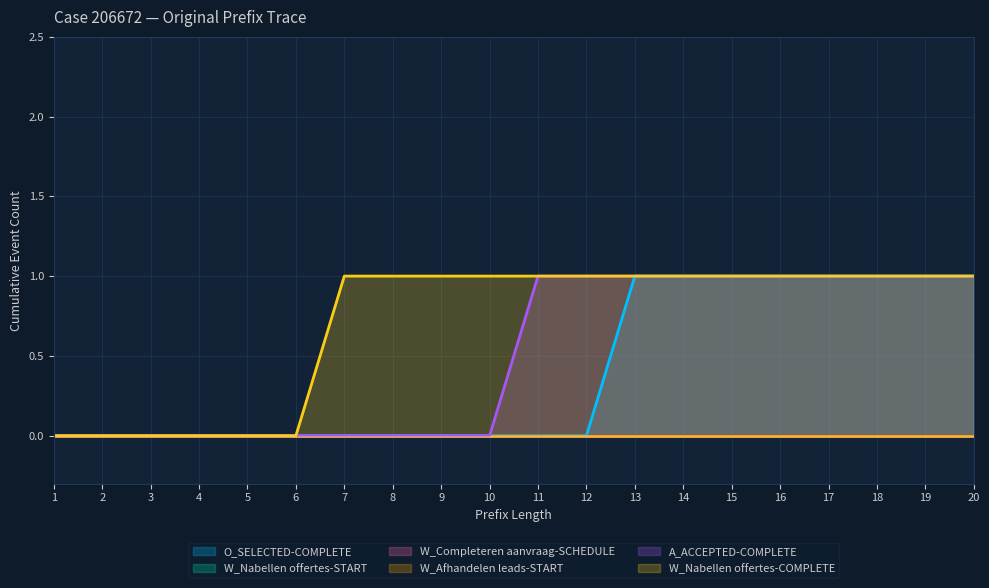

The O_SELECTED-COMPLETE series shows 0 at 7. True or false?

True